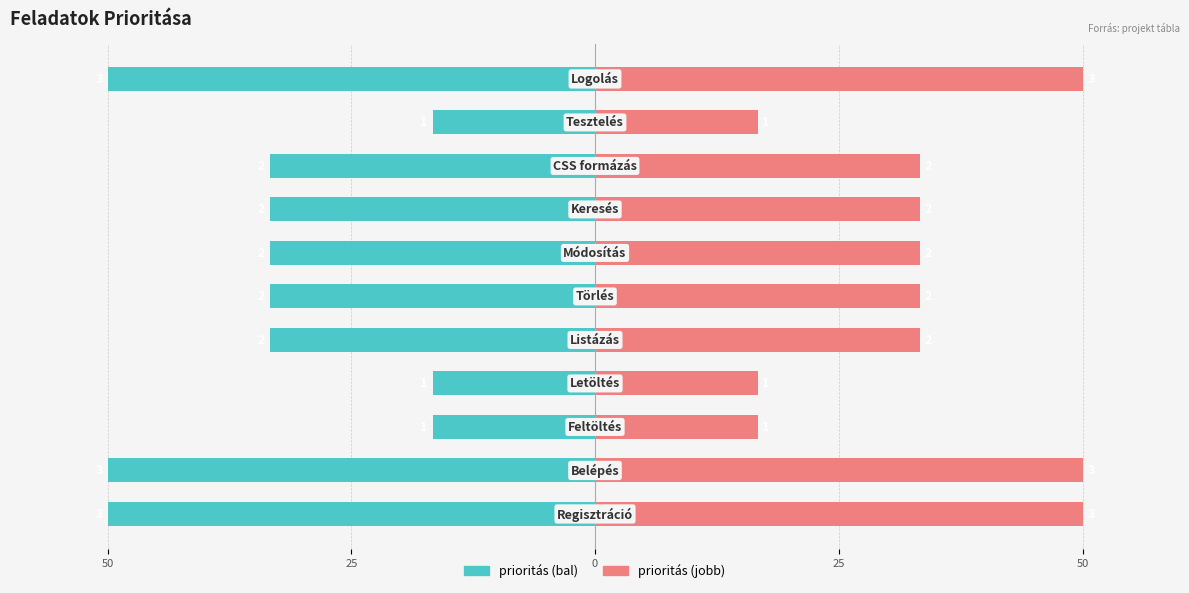

How many data points in prioritás (bal) are above -33?

3